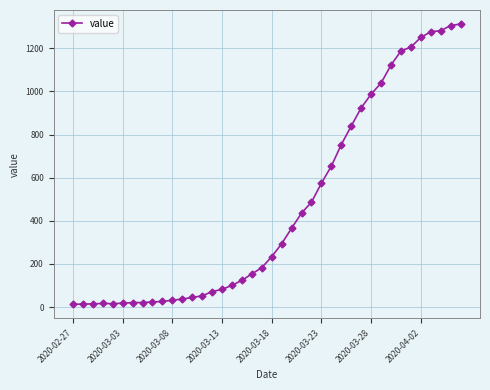

What is the sum of all values?

18604